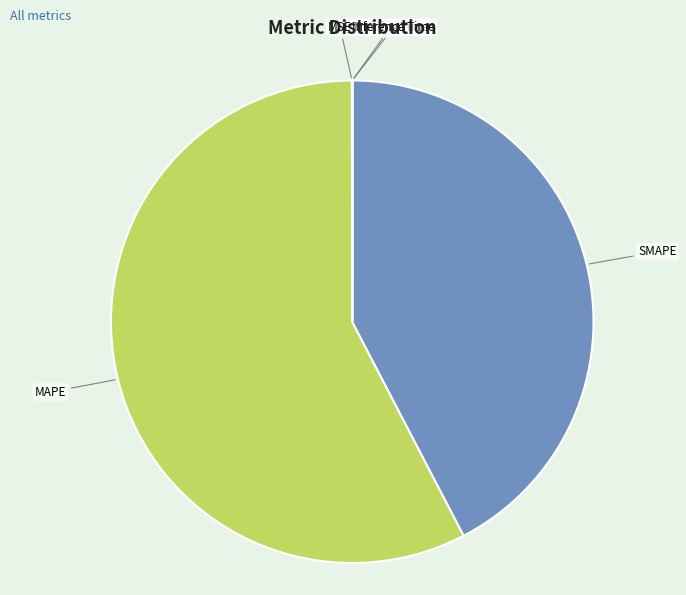

Which category has the biggest portion of the pie?

MAPE